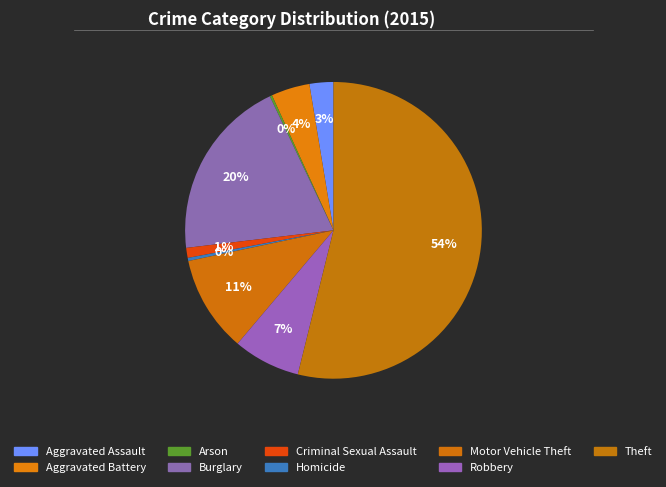

Combined, what portion of the pie is Burglary and Arson?

20.1%